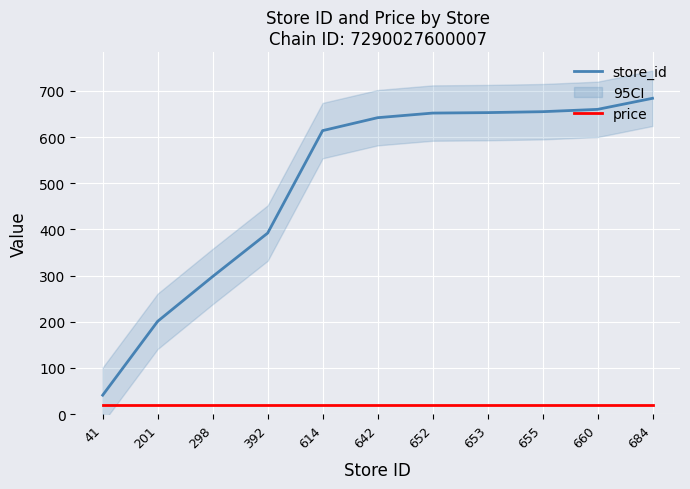

The value of price at 201 is 4. True or false?

False